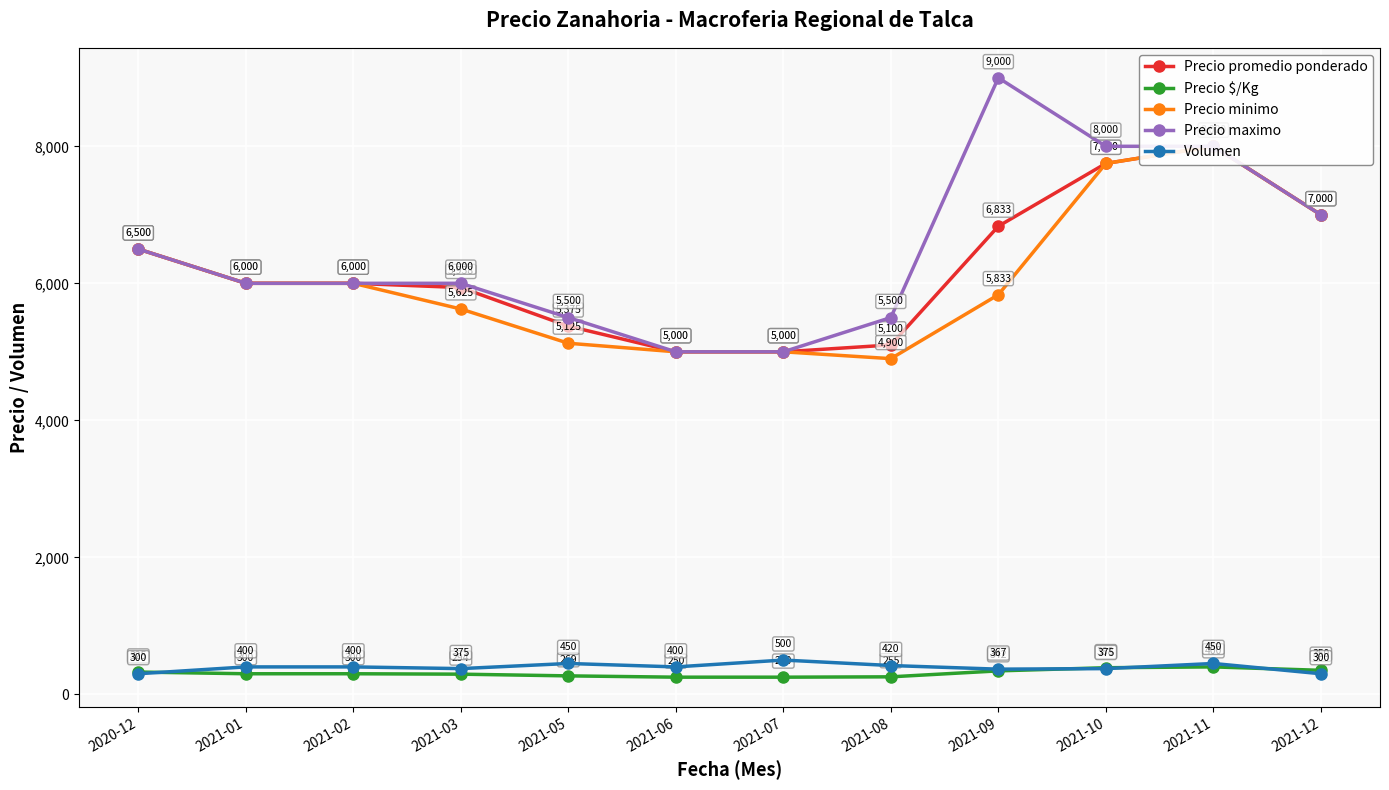

How many lines are shown in the chart?

5